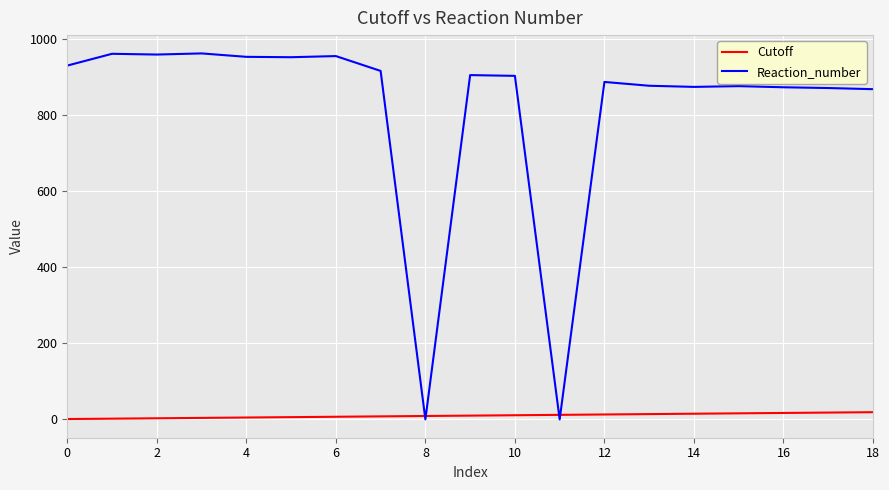

Rank the series by their maximum value, from highest to lowest.

Reaction_number, Cutoff